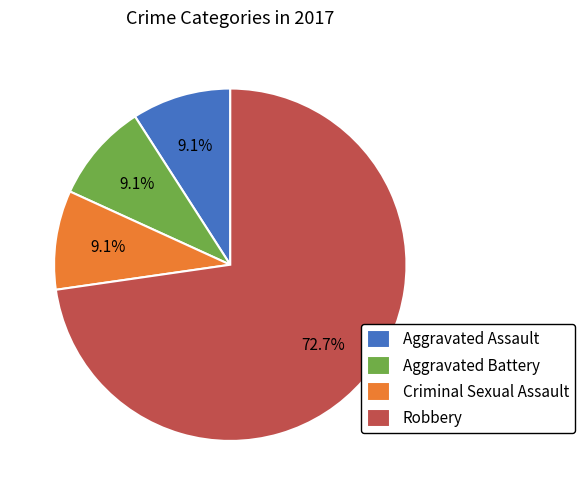

Combined, what portion of the pie is Aggravated Battery and Robbery?

81.8%